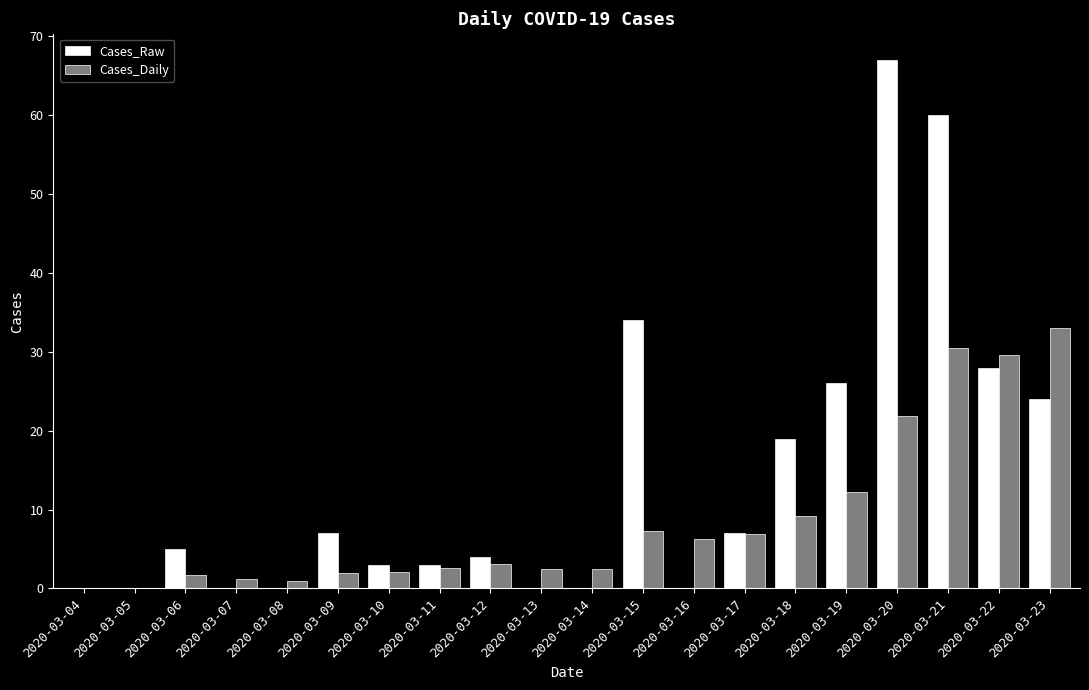

Which series has the largest range (max minus min)?

Cases_Raw